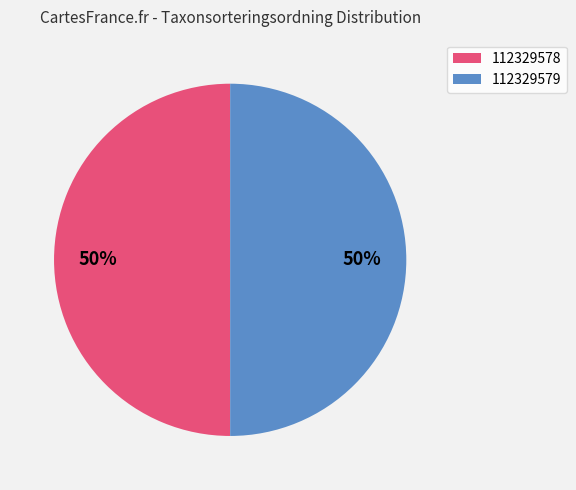

Do 112329578 and 112329579 together represent more than half of the pie?

Yes